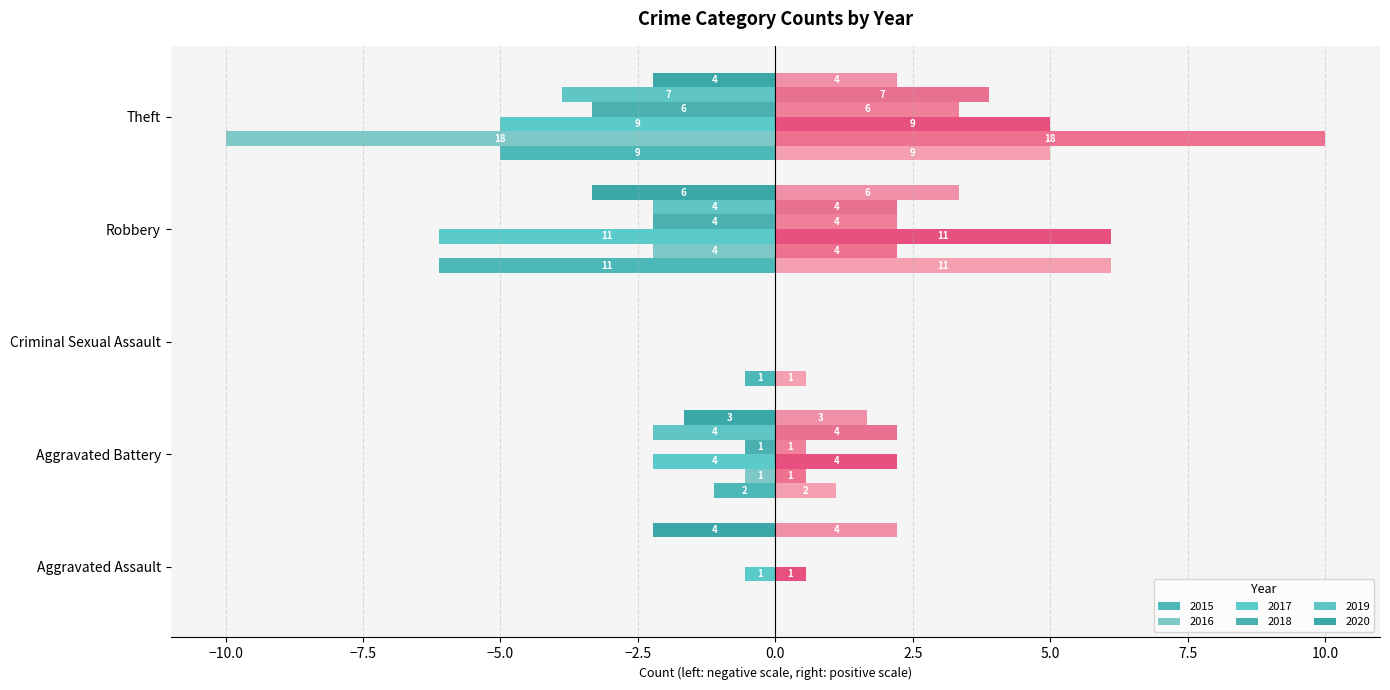

What is the label of the 4th bar from the right?

Aggravated Battery